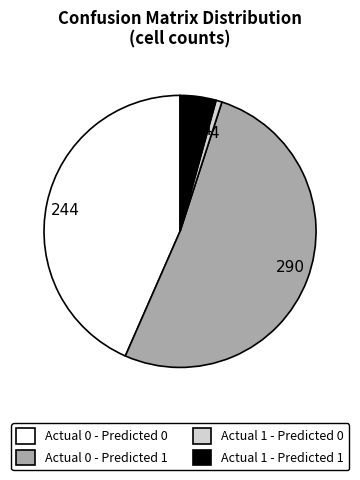

Combined, do 24 and 290 account for over 50%?

Yes